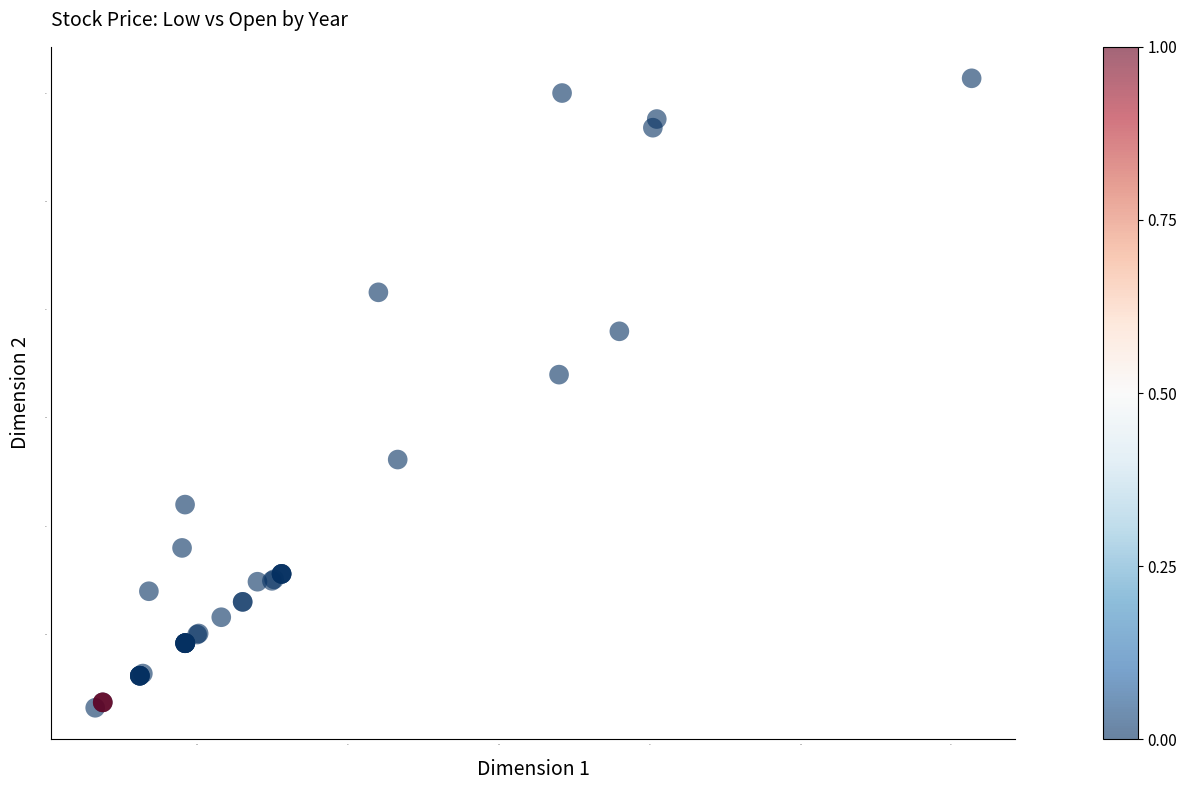

What Y value in the scatter plot is closest to 41?

42.0